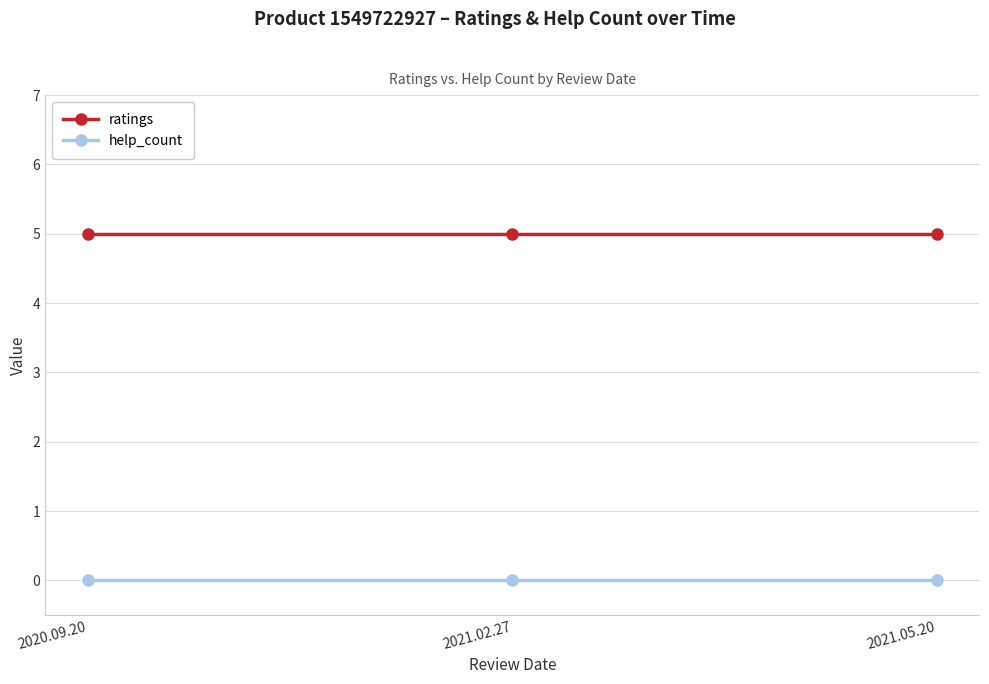

What is the greatest value displayed?

5